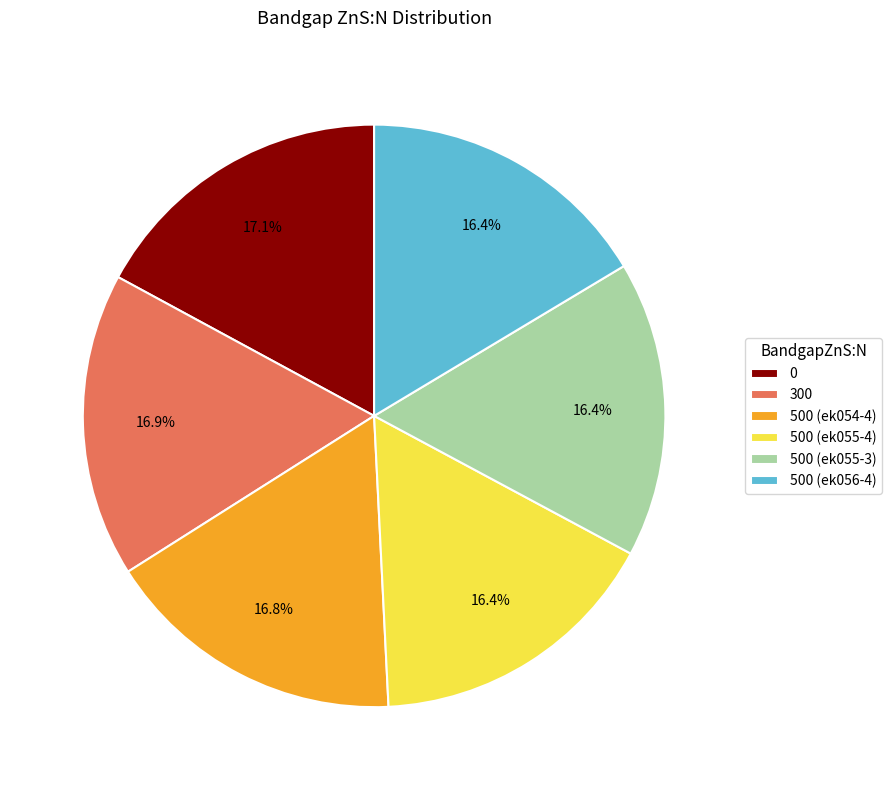

To the nearest percent, what percentage of the pie is 500 (ek054-4)?

17%